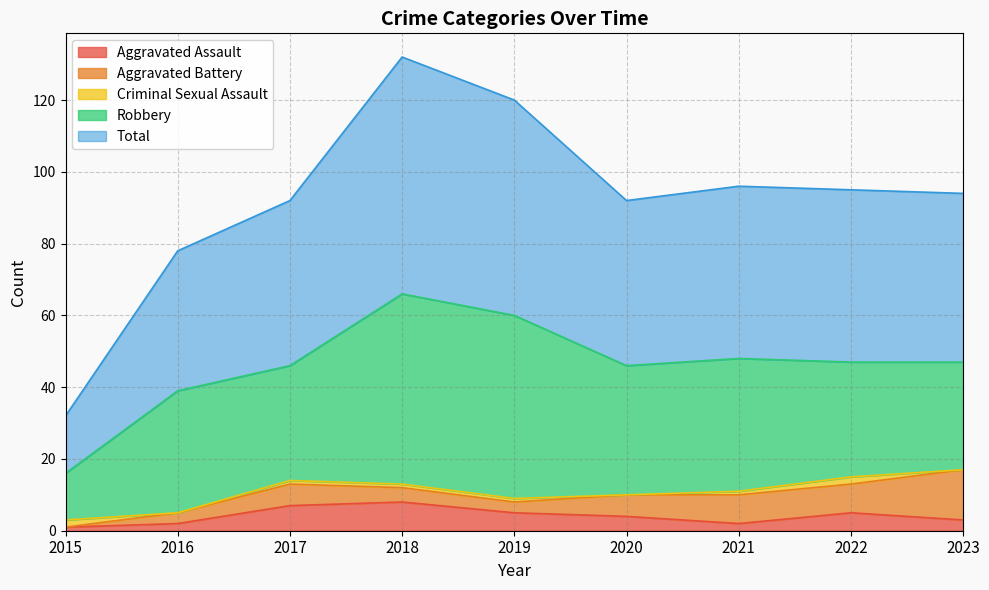

True or false: Criminal Sexual Assault and Total intersect in this chart.

False